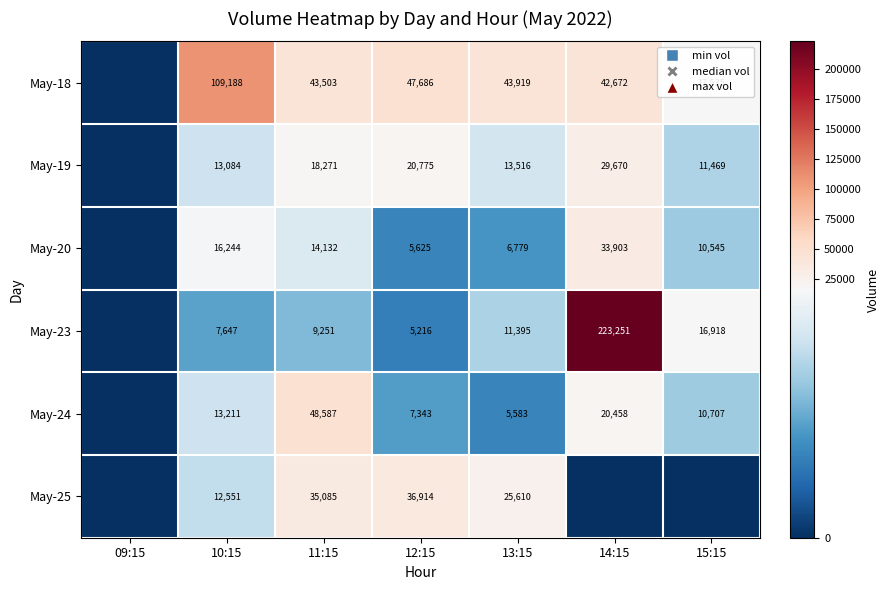

What is the difference between the highest and lowest values at 11:15?

39336